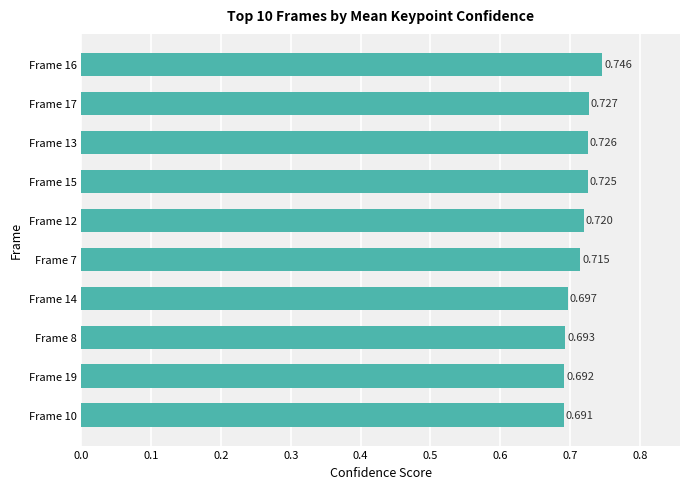

Which label corresponds to the largest value in the chart?

Frame 16